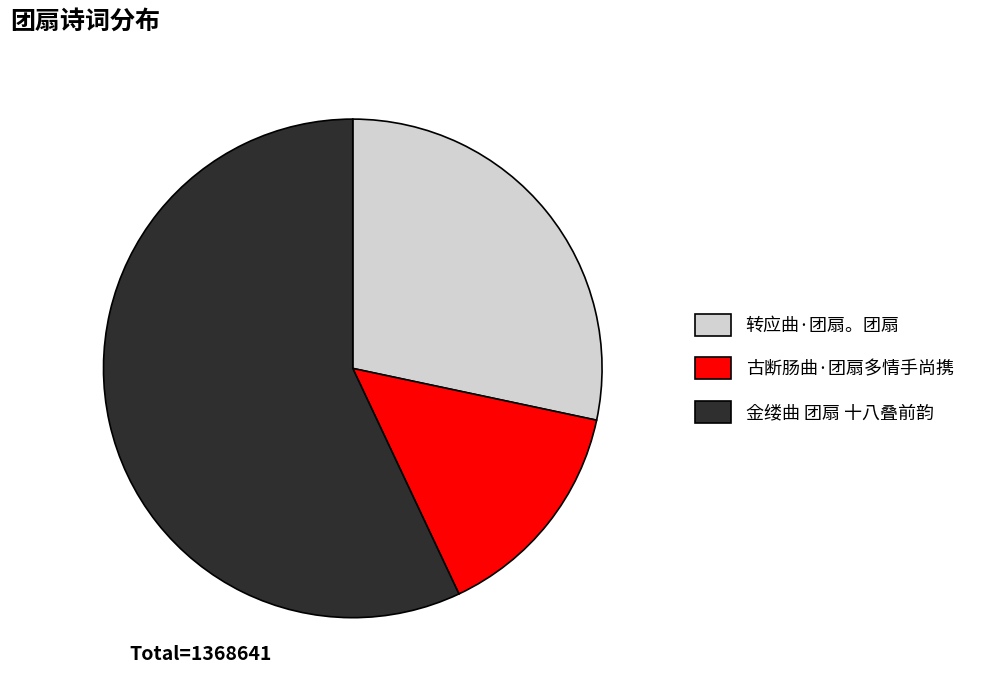

Rank the categories by value from highest to lowest.

金缕曲 团扇 十八叠前韵, 转应曲·团扇。团扇, 古断肠曲·团扇多情手尚携